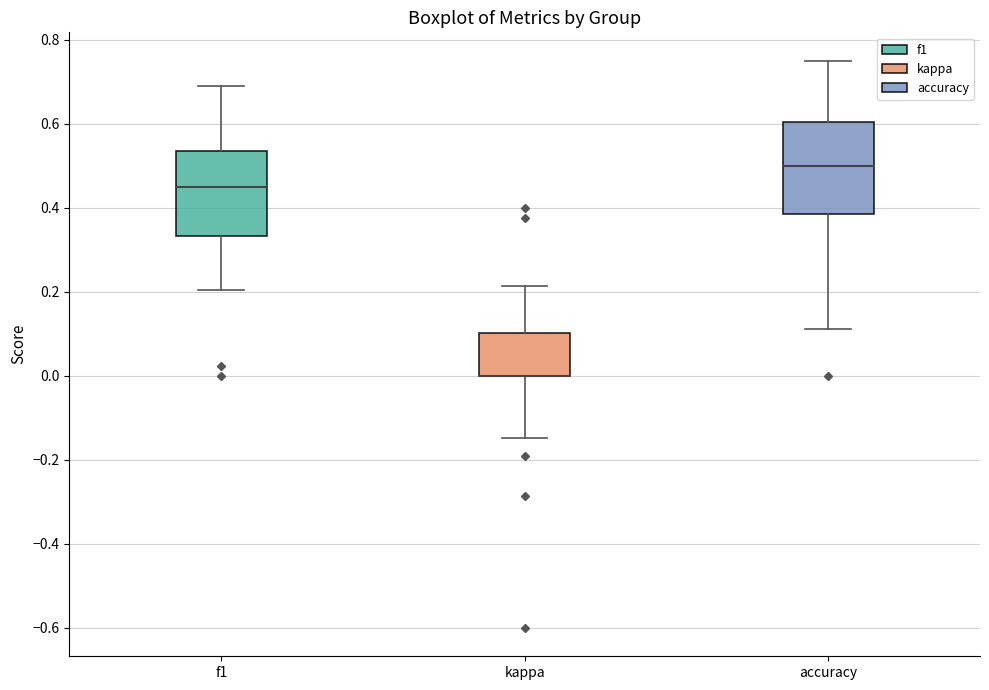

Reading left to right, transcribe this box plot: for each box, give where its median line is, the range the box spans, and where its two whiskers end, as read against the y-axis. The values are not printed on the chart, so give them approximately, as read against the axis.

f1: median 0.46, box 0.34 to 0.54, whiskers 0.20 to 0.70
kappa: median 0.00 (drawn on the box's lower edge), box 0.00 to 0.10, whiskers -0.14 to 0.22
accuracy: median 0.50, box 0.38 to 0.60, whiskers 0.12 to 0.76